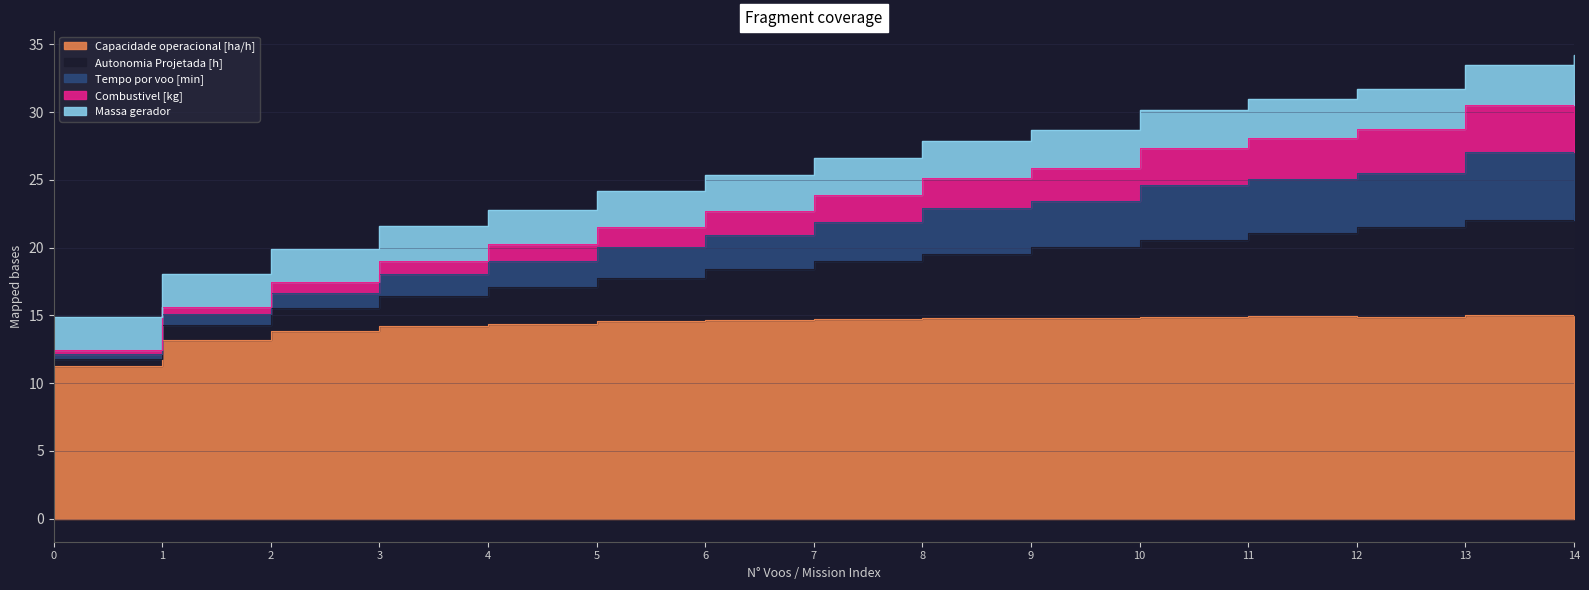

Which category has the highest value in the Autonomia Projetada [h] series?

14